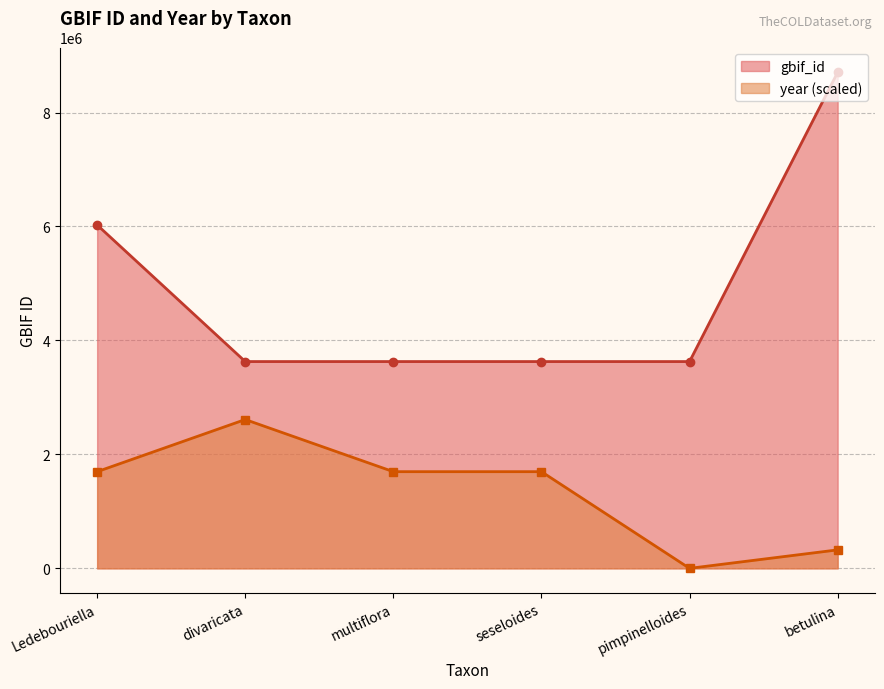

At which label is year closest to 1305861?

Ledebouriella